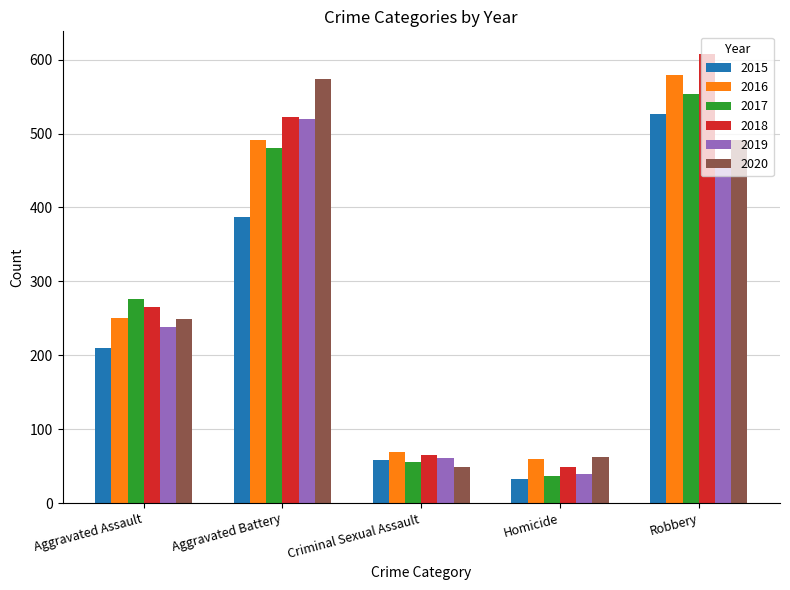

Which series changed the most between Aggravated Battery and Criminal Sexual Assault?

2020